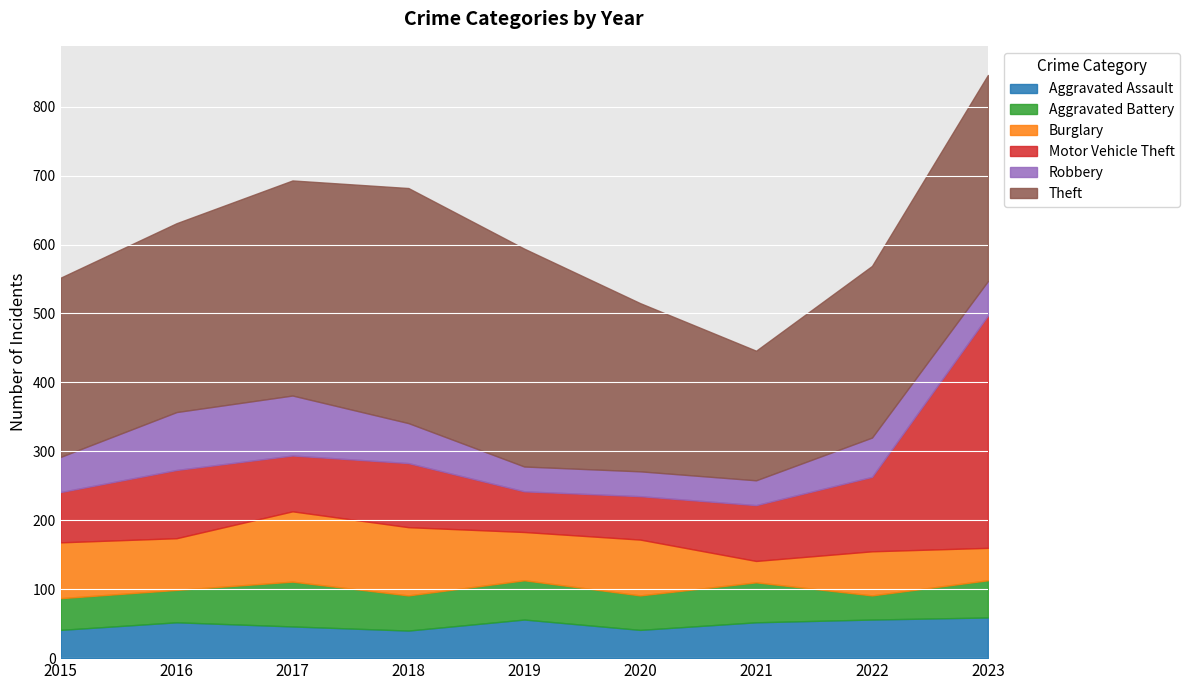

At which category is the sum across all series the highest?

2023